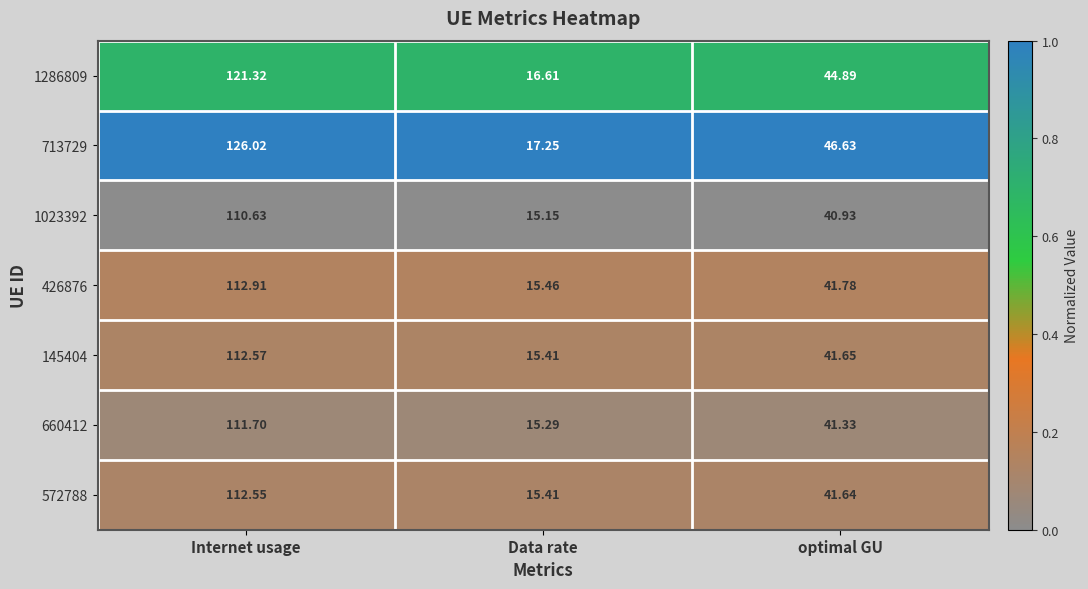

At which category is the sum across all series the highest?

Internet usage